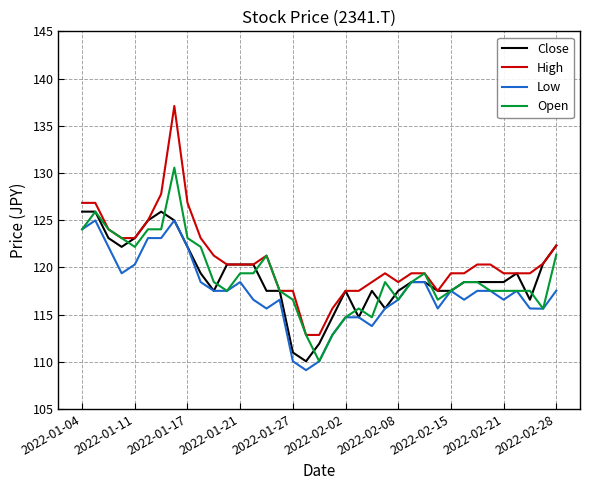

What is the minimum value for High?

112.8